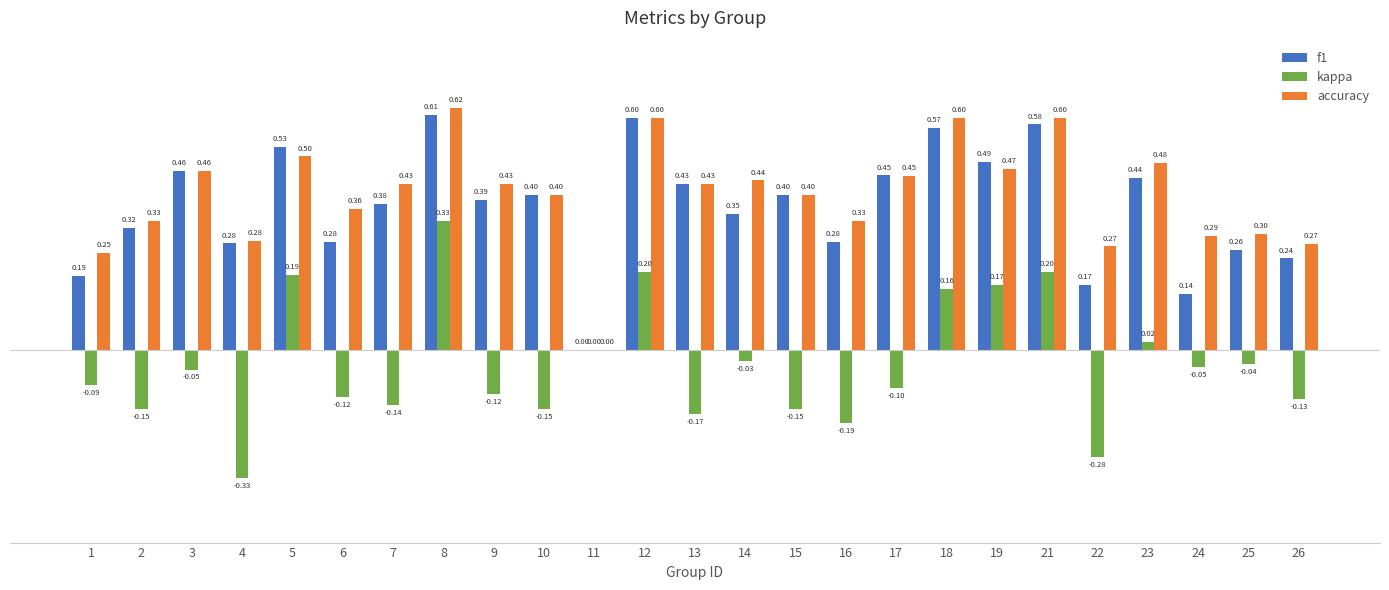

What is the sum of all f1 values?

9.2